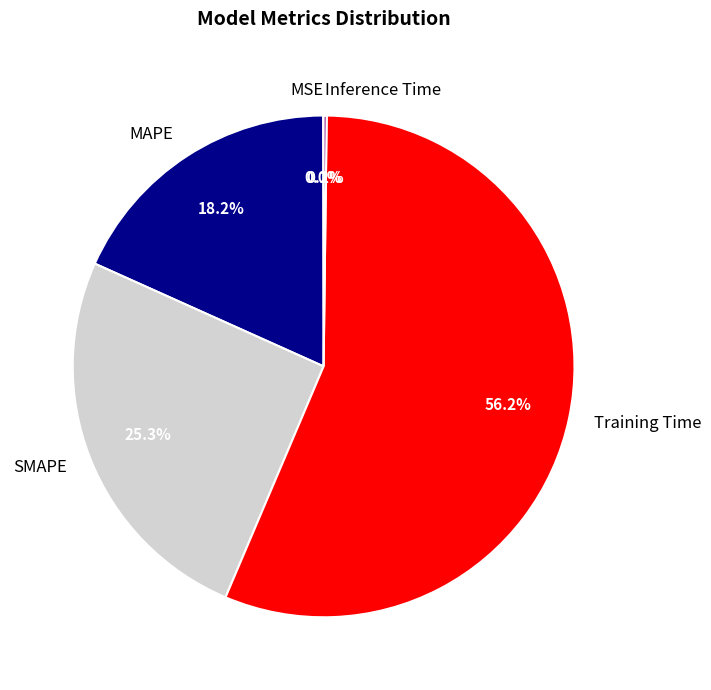

Which category accounts for the majority?

Training Time